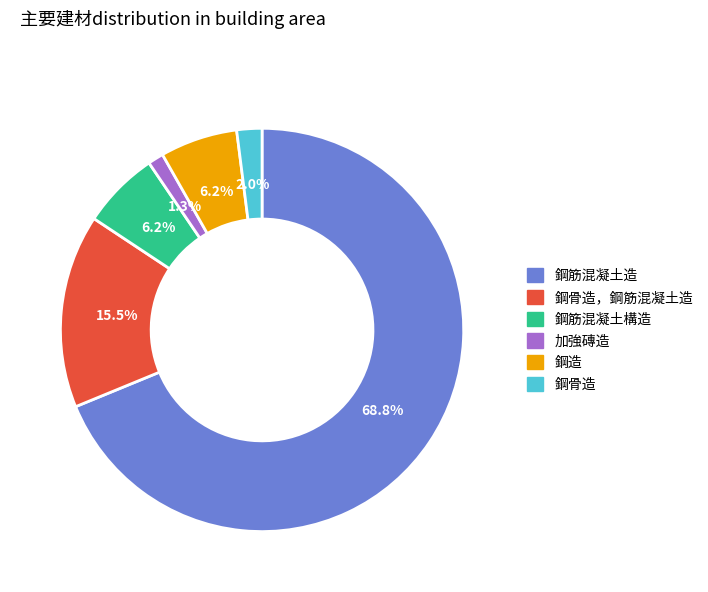

Count the number of slices in the pie.

6